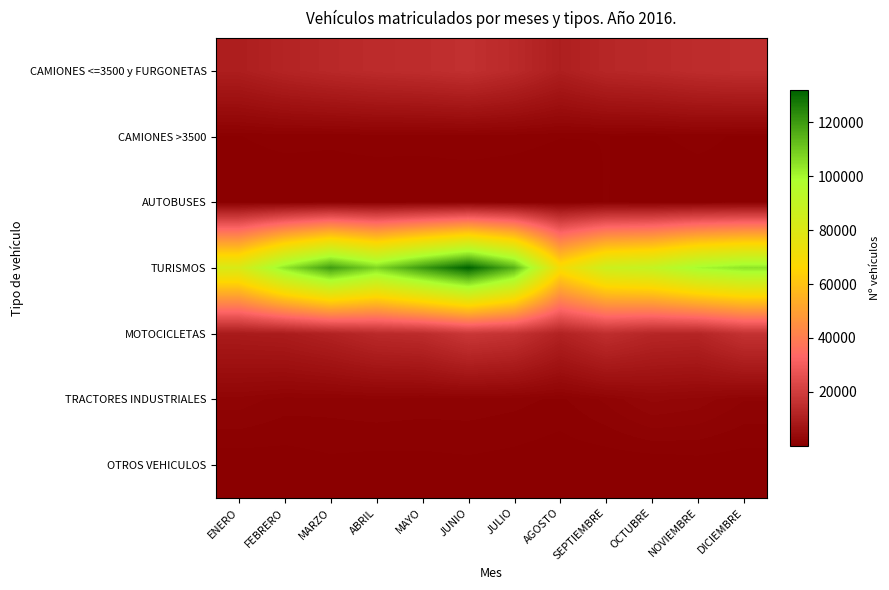

Reading right to left, list all the values displayed in this chart.

CAMIONES <=3500 y FURGONETAS: DICIEMBRE=15230	NOVIEMBRE=14680	OCTUBRE=13594	SEPTIEMBRE=12854	AGOSTO=10369	JULIO=13808	JUNIO=15860	MAYO=14886	ABRIL=14317	MARZO=13335	FEBRERO=12051	ENERO=10081
CAMIONES >3500: DICIEMBRE=585	NOVIEMBRE=795	OCTUBRE=600	SEPTIEMBRE=673	AGOSTO=684	JULIO=841	JUNIO=900	MAYO=821	ABRIL=859	MARZO=751	FEBRERO=817	ENERO=650
AUTOBUSES: DICIEMBRE=425	NOVIEMBRE=323	OCTUBRE=286	SEPTIEMBRE=696	AGOSTO=152	JULIO=205	JUNIO=264	MAYO=296	ABRIL=247	MARZO=329	FEBRERO=231	ENERO=306
TURISMOS: DICIEMBRE=104413	NOVIEMBRE=99966	OCTUBRE=90029	SEPTIEMBRE=86473	AGOSTO=69970	JULIO=114862	JUNIO=131763	MAYO=120079	ABRIL=107470	MARZO=119306	FEBRERO=104049	ENERO=81724
MOTOCICLETAS: DICIEMBRE=16470	NOVIEMBRE=12317	OCTUBRE=12717	SEPTIEMBRE=15199	AGOSTO=11353	JULIO=16644	JUNIO=18149	MAYO=14511	ABRIL=13753	MARZO=11310	FEBRERO=9529	ENERO=9026
TRACTORES INDUSTRIALES: DICIEMBRE=1724	NOVIEMBRE=2526	OCTUBRE=2860	SEPTIEMBRE=1819	AGOSTO=1063	JULIO=1361	JUNIO=1505	MAYO=1491	ABRIL=1610	MARZO=1439	FEBRERO=1470	ENERO=1990
OTROS VEHICULOS: DICIEMBRE=288	NOVIEMBRE=358	OCTUBRE=220	SEPTIEMBRE=224	AGOSTO=234	JULIO=400	JUNIO=523	MAYO=437	ABRIL=406	MARZO=515	FEBRERO=313	ENERO=217